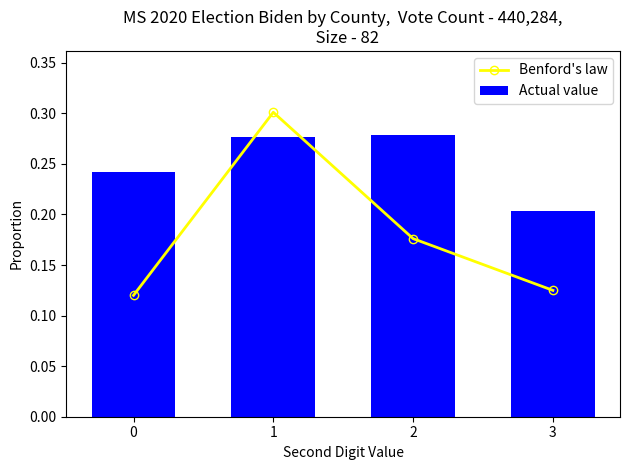

What is the value of the Benford's law point at the 2nd from the left?

0.3